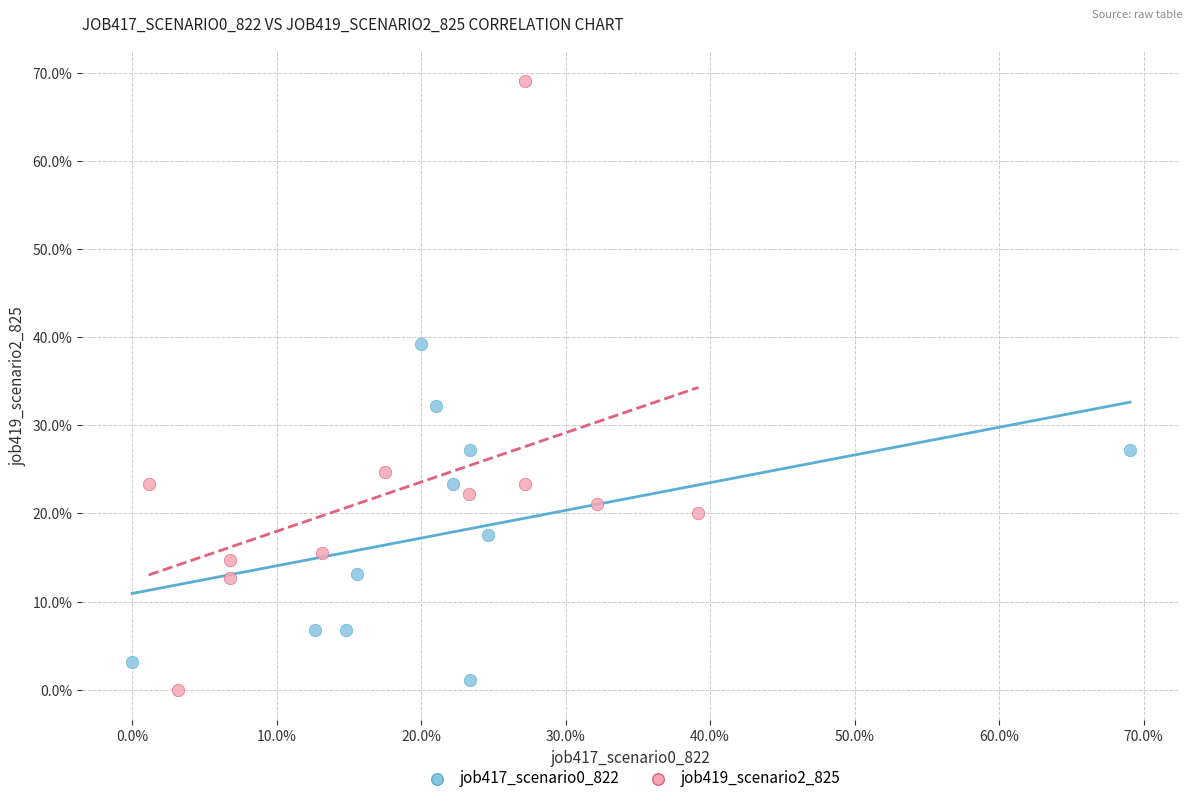

Which series contains the highest Y value?

job419_scenario2_825